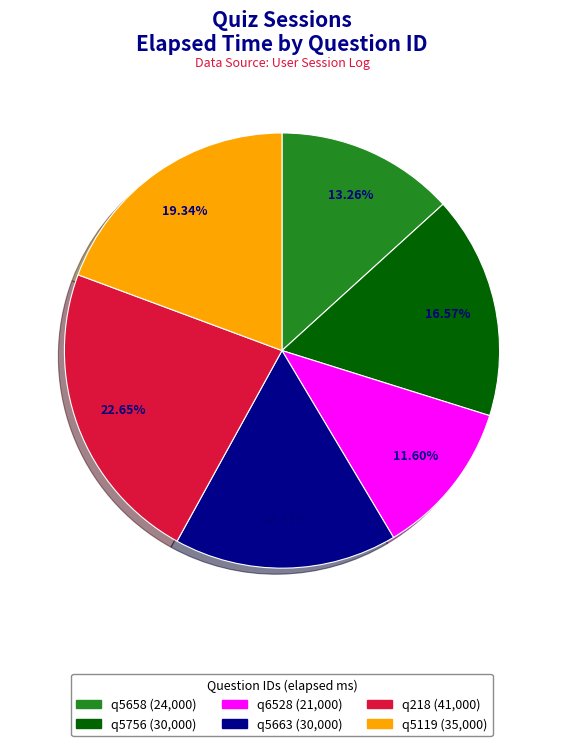

How many segments does this pie chart have?

6